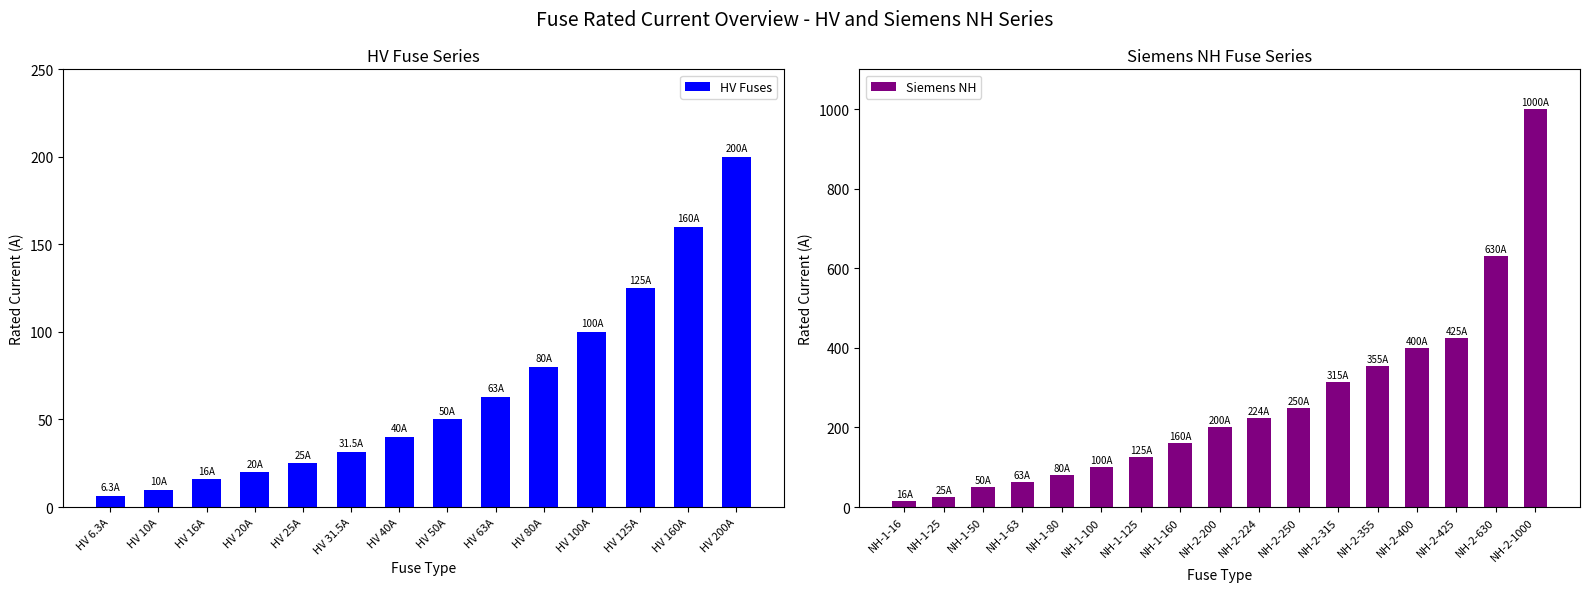

What is the lowest value of the HV Fuses series?

6.3